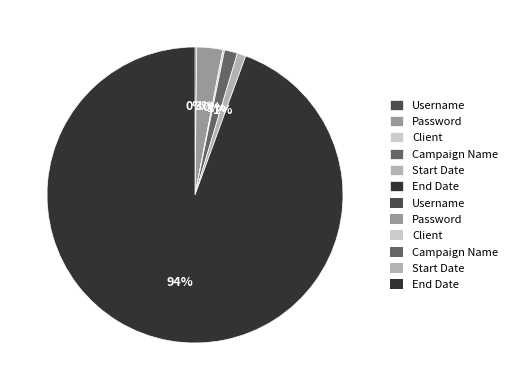

Does any single category account for the majority?

Yes